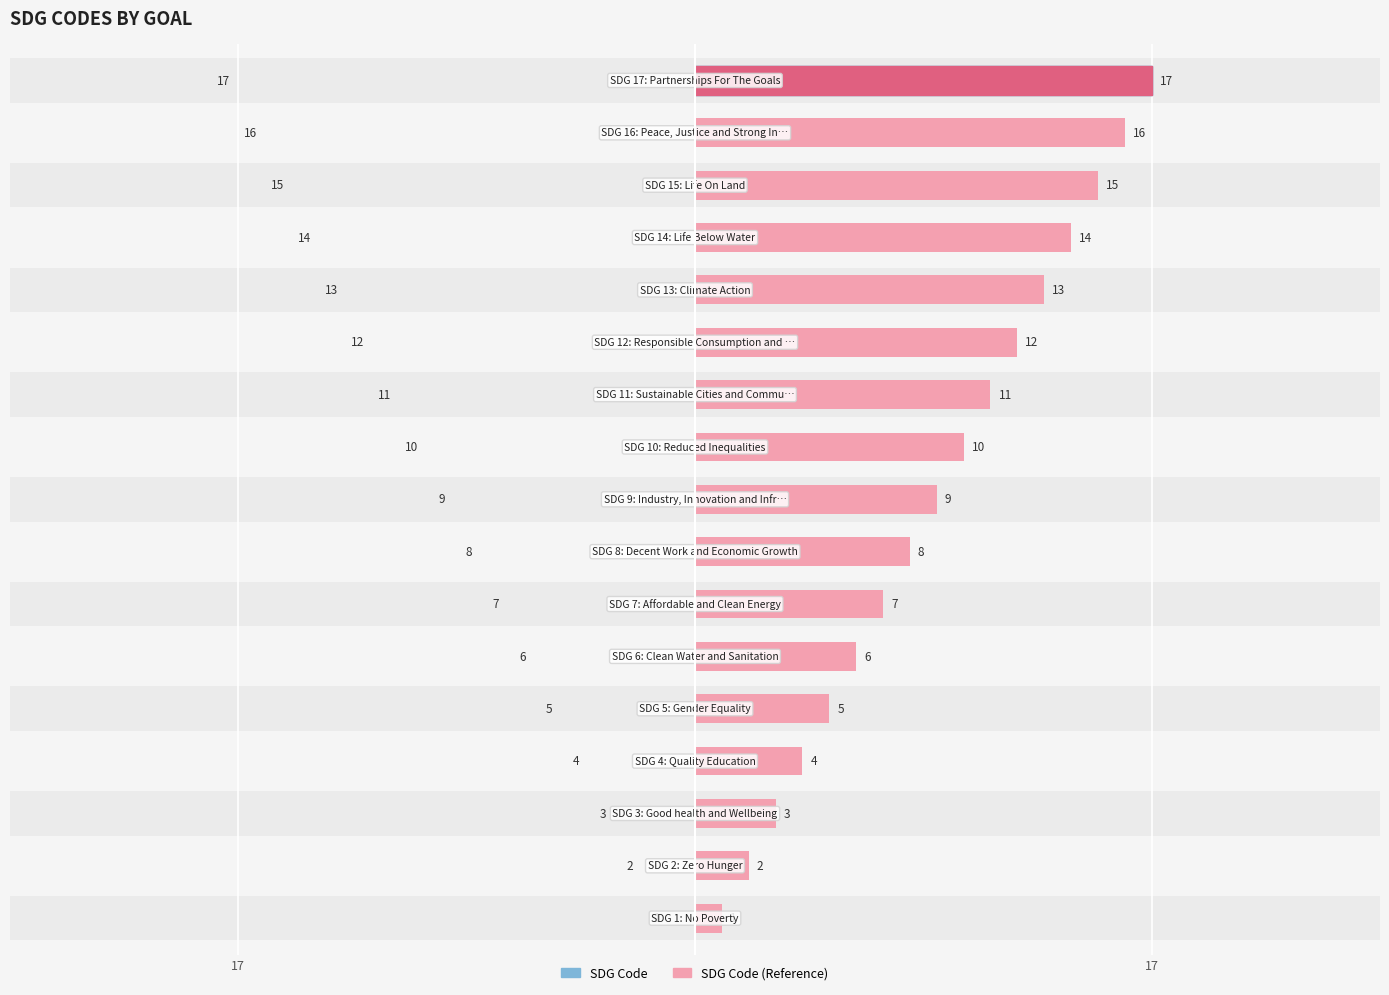

Rank the series by their maximum value, from highest to lowest.

SDG Code, SDG Code (Reference)